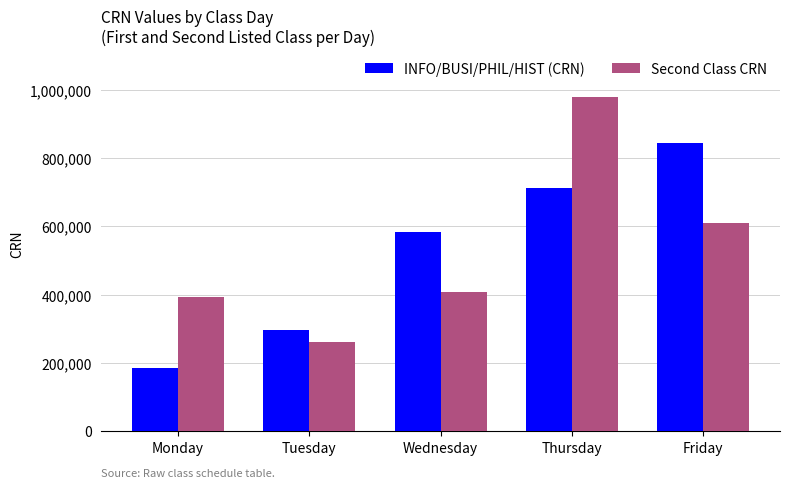

What is the value of the INFO/BUSI/PHIL/HIST (CRN) bar at the 2nd from the left?

294817